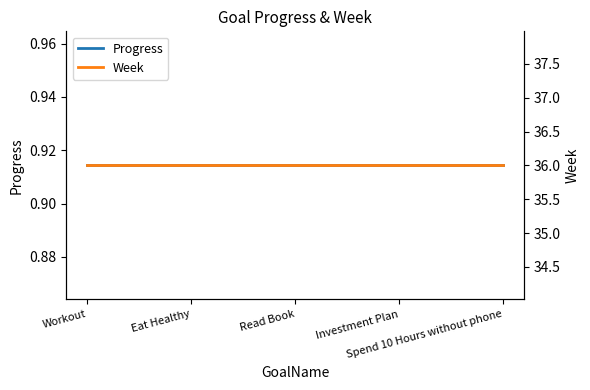

The value of Progress at Read Book is 1.5. True or false?

False